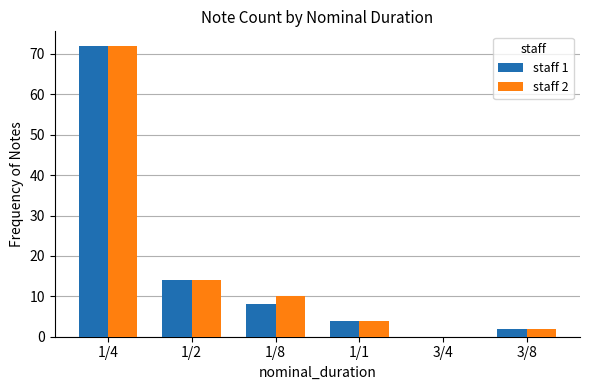

Which series changed the most between 1/4 and 1/8?

staff 1